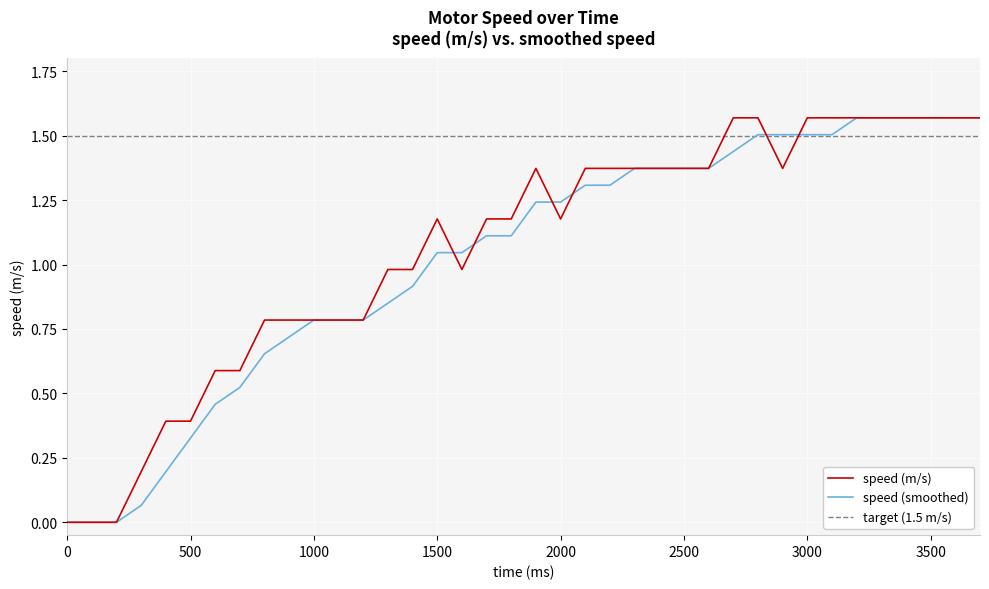

How many values in the speed (smoothed) series exceed 1?

23